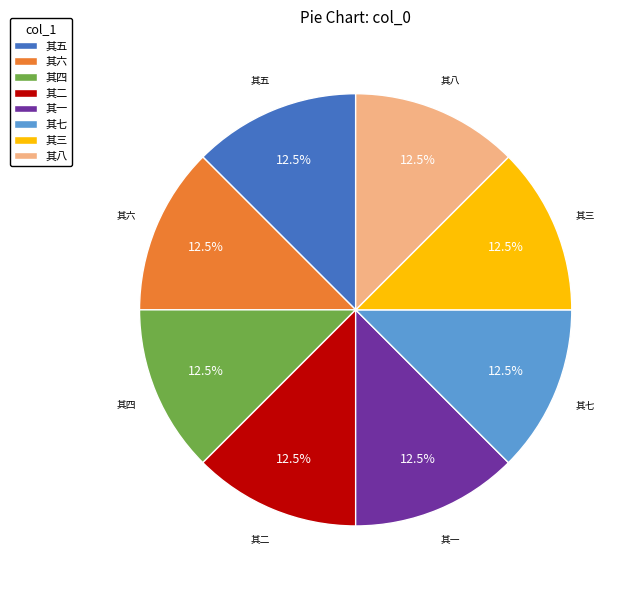

How many segments does this pie chart have?

8